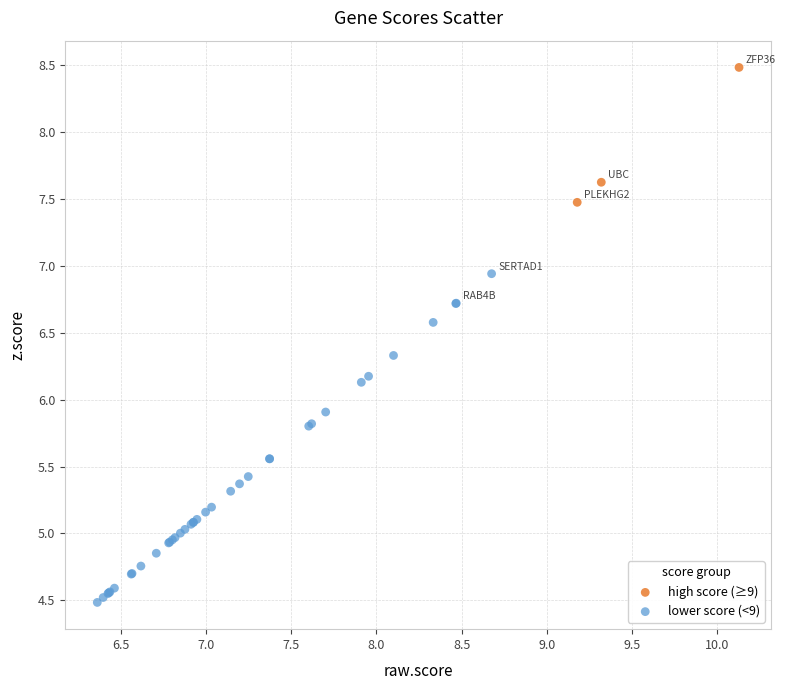

Which series has the widest spread of Y values?

lower score (<9)